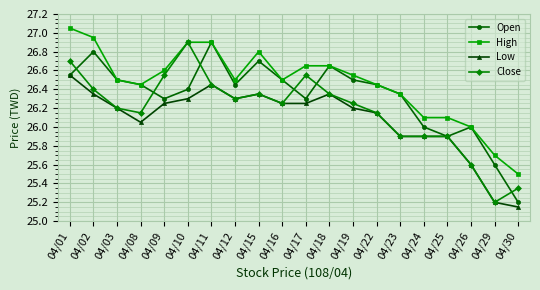

True or false: Close has a value of 26.4 at 04/11.

True